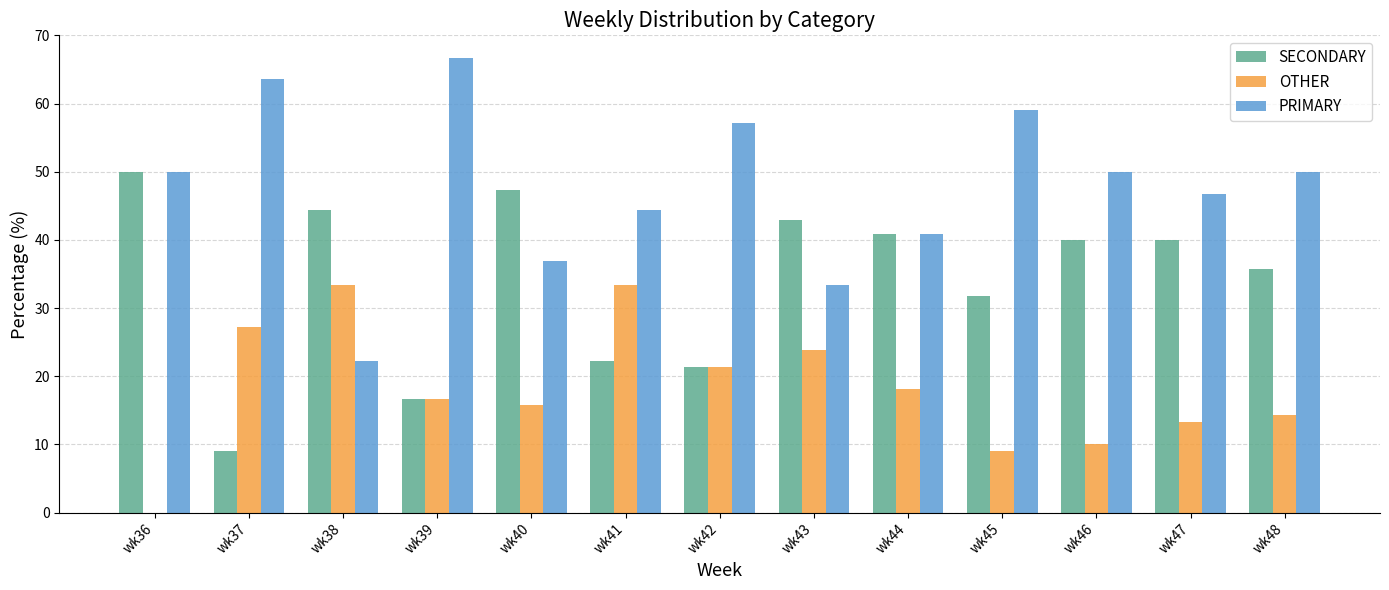

Which series has the largest total across all categories?

PRIMARY